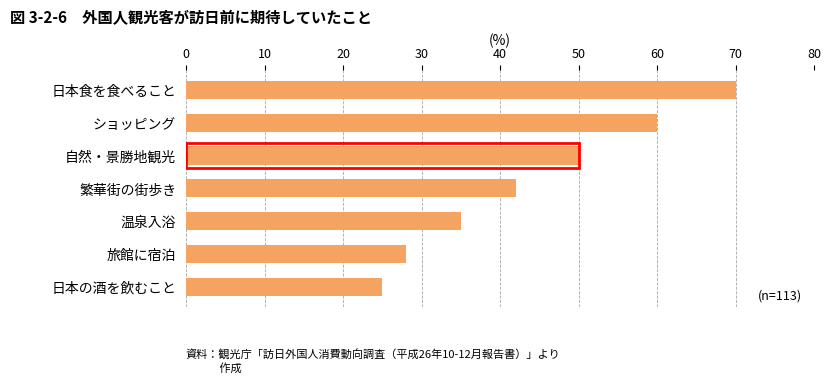

The value at 旅館に宿泊 is 28. True or false?

True